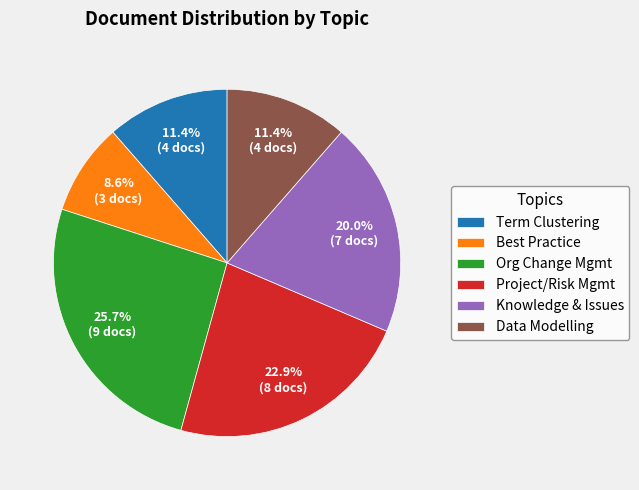

Is there a majority slice in this chart?

No